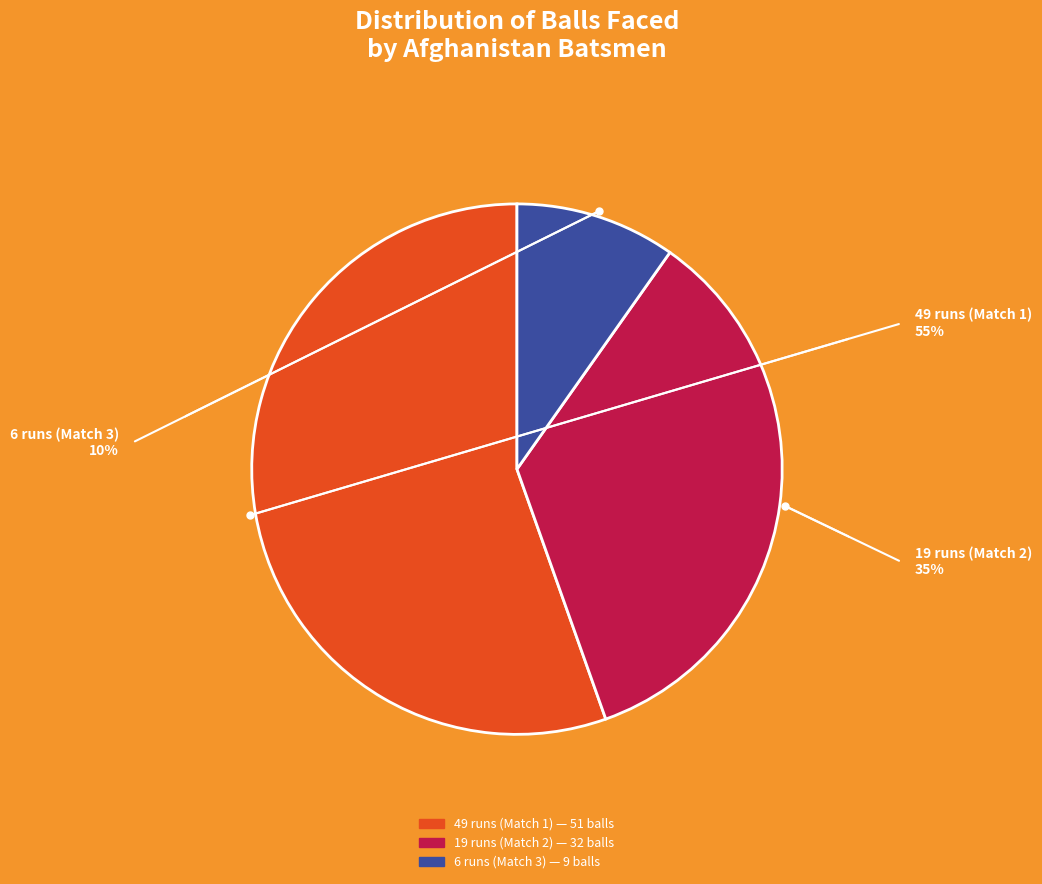

Rank the categories by value from highest to lowest.

49 runs (Match 1), 19 runs (Match 2), 6 runs (Match 3)